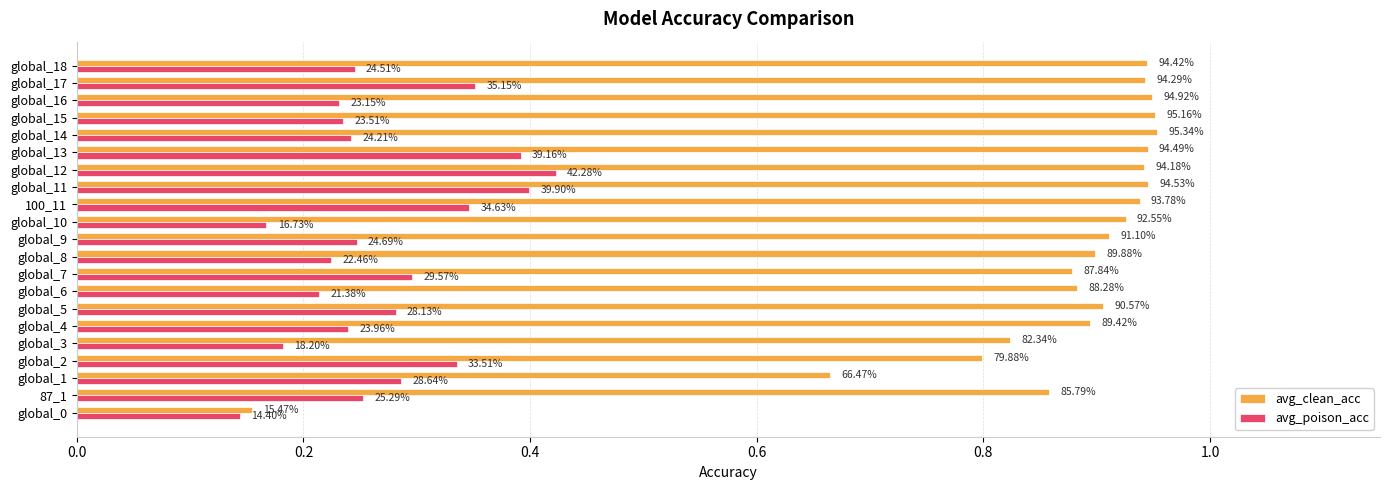

List the series in order of their peak value, highest first.

avg_clean_acc, avg_poison_acc